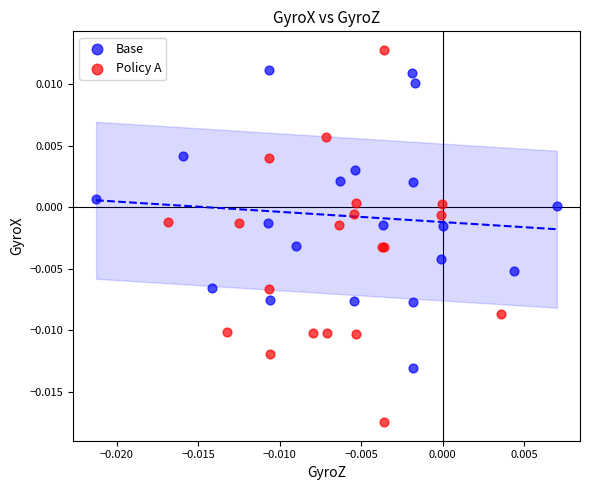

What are all the series names shown in the legend?

Base, Policy A